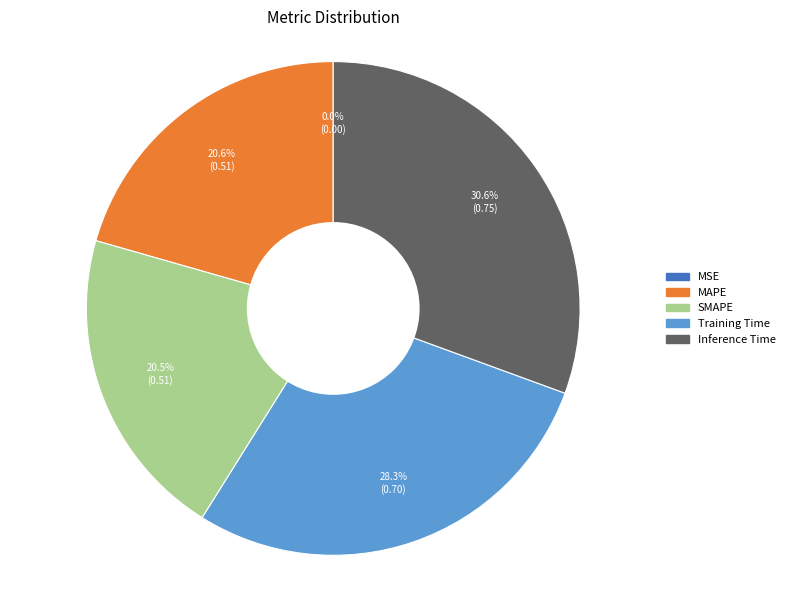

The Training Time slice represents 28% of the pie. True or false?

True